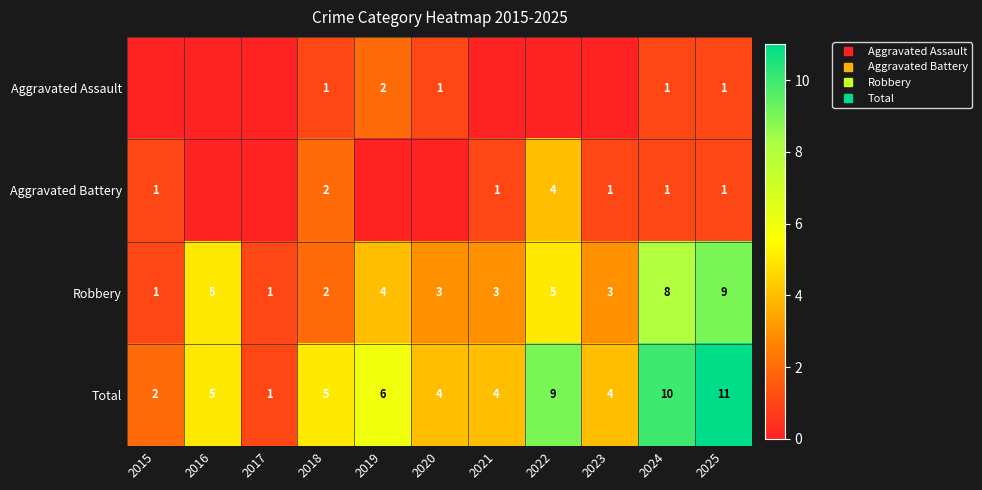

Which series has the largest total across all categories?

Total